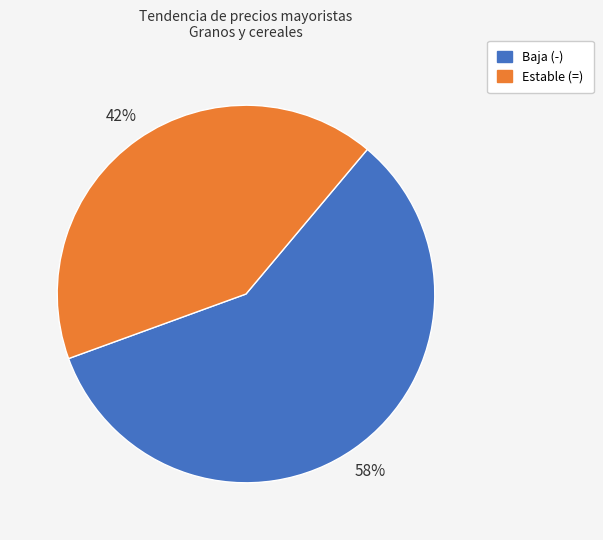

Count the number of slices in the pie.

2